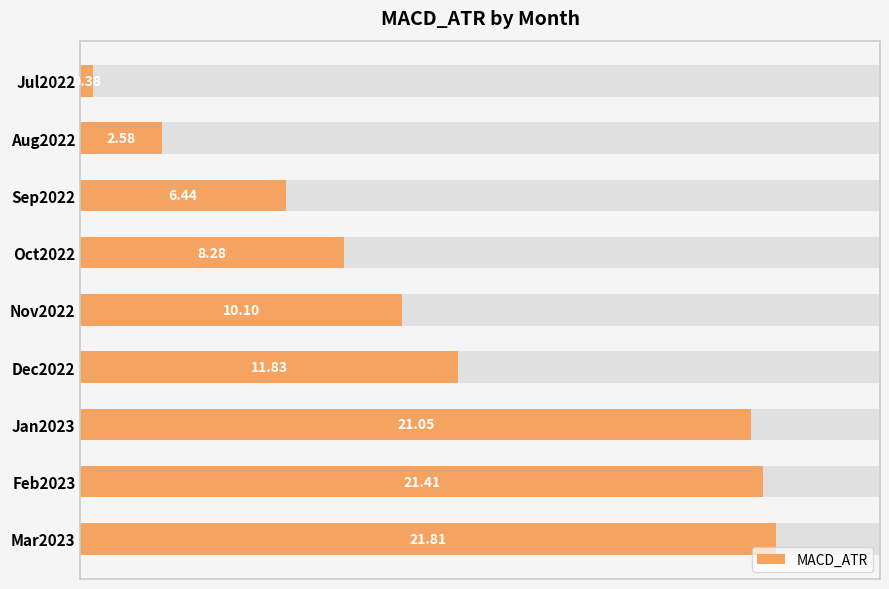

What is the greatest value displayed?

21.8